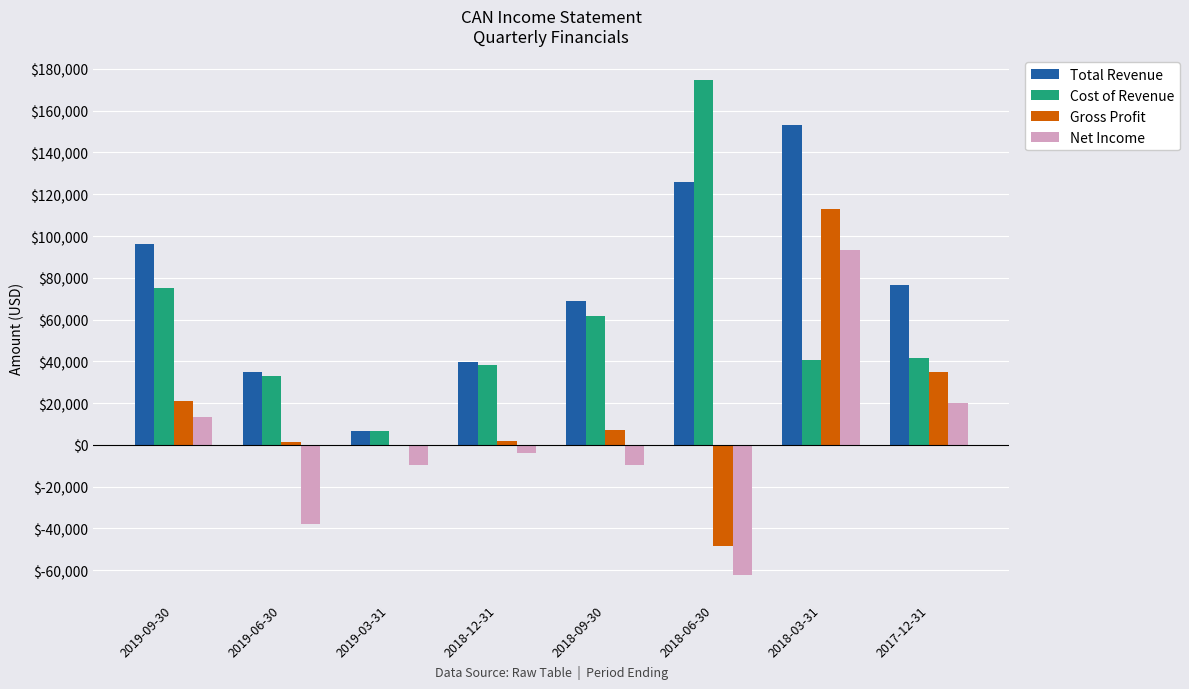

Which label corresponds to the largest value in the chart?

2018-06-30